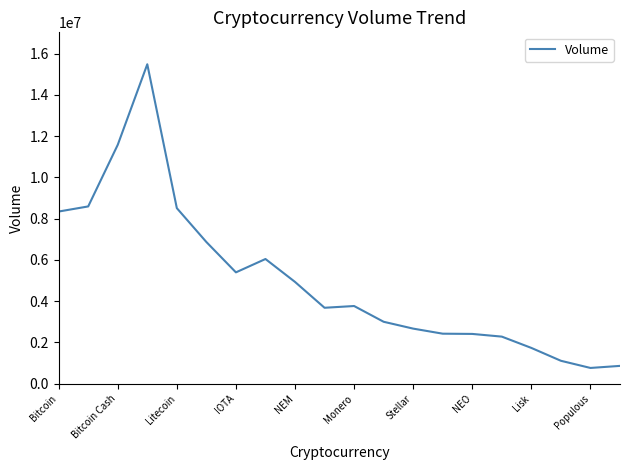

What is the difference between the maximum and minimum values?

14723037